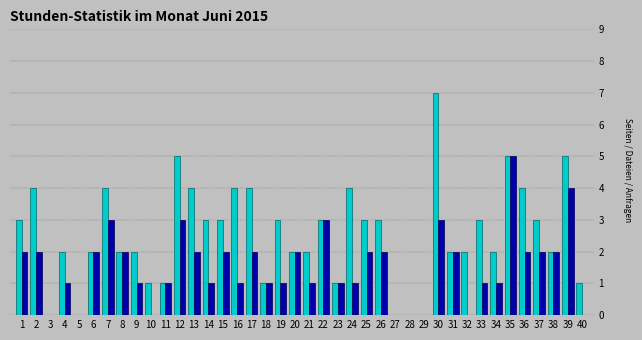

What is the maximum value shown in the chart?

7